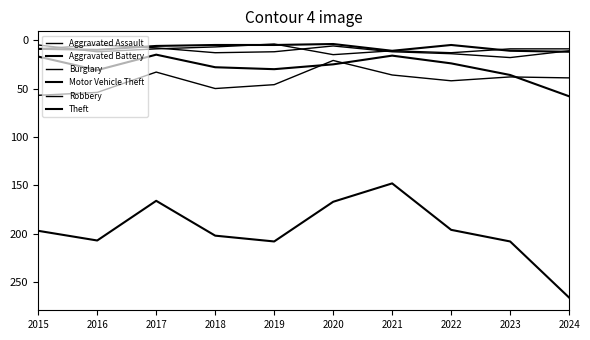

Rank the series at 2018 from highest to lowest value.

Theft, Burglary, Motor Vehicle Theft, Aggravated Assault, Robbery, Aggravated Battery